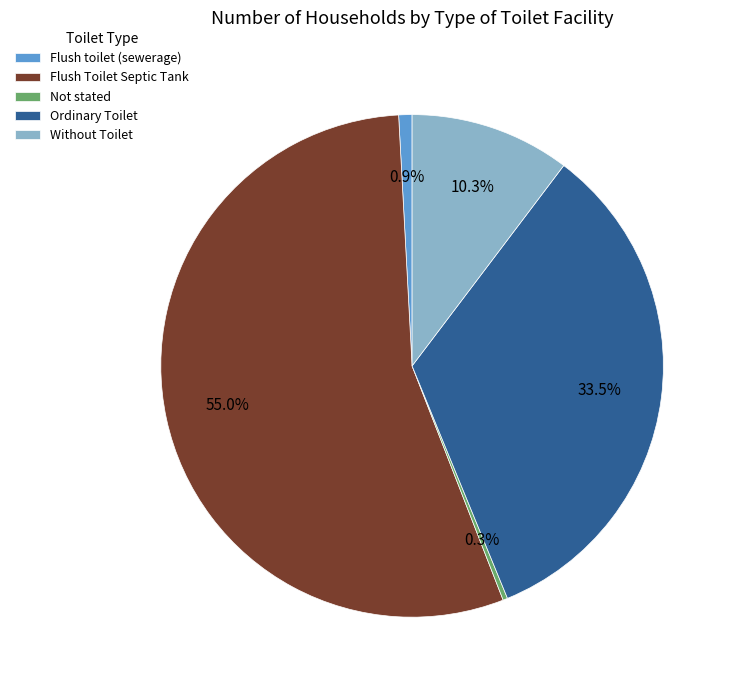

What portion of the pie excludes Flush toilet (sewerage)?

99.1%